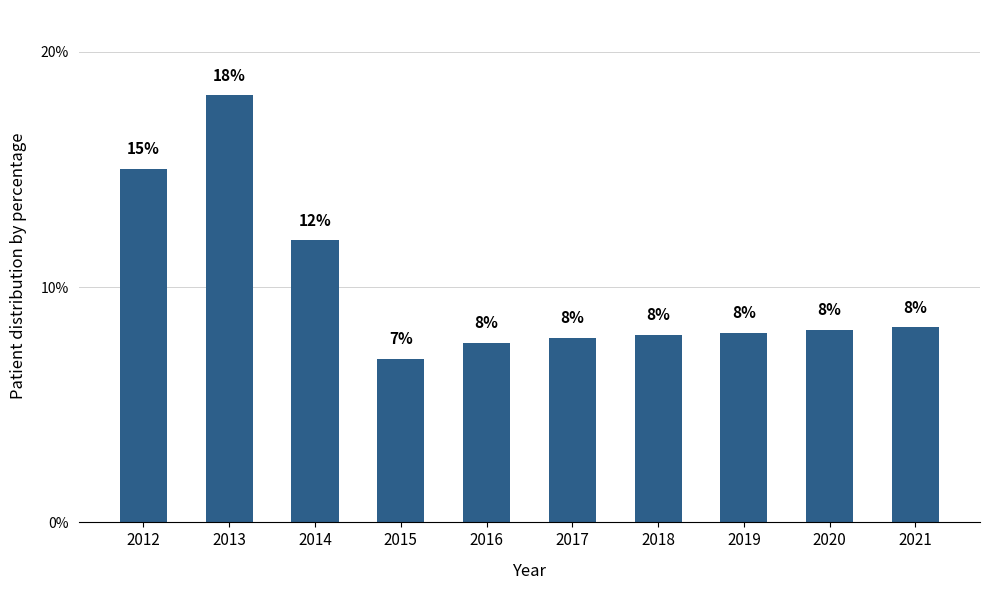

What is the difference between the maximum and second lowest values?

10.5